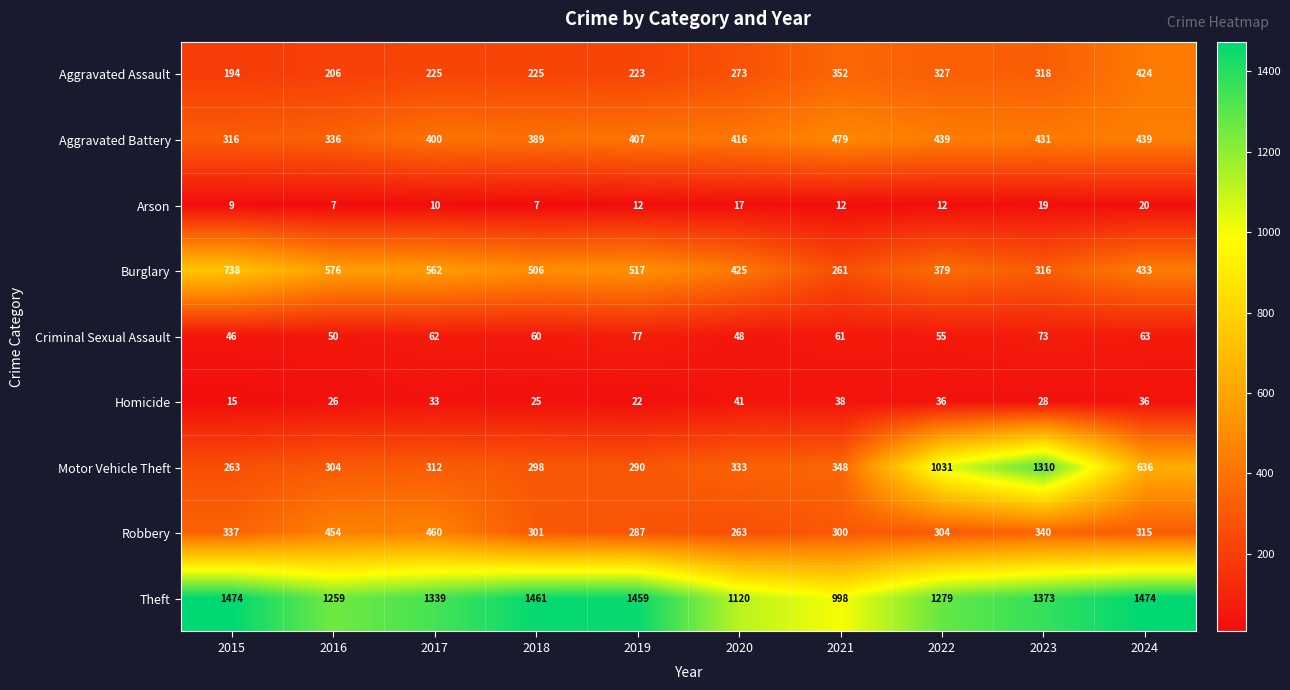

At how many categories does at least one series exceed 1288?

6